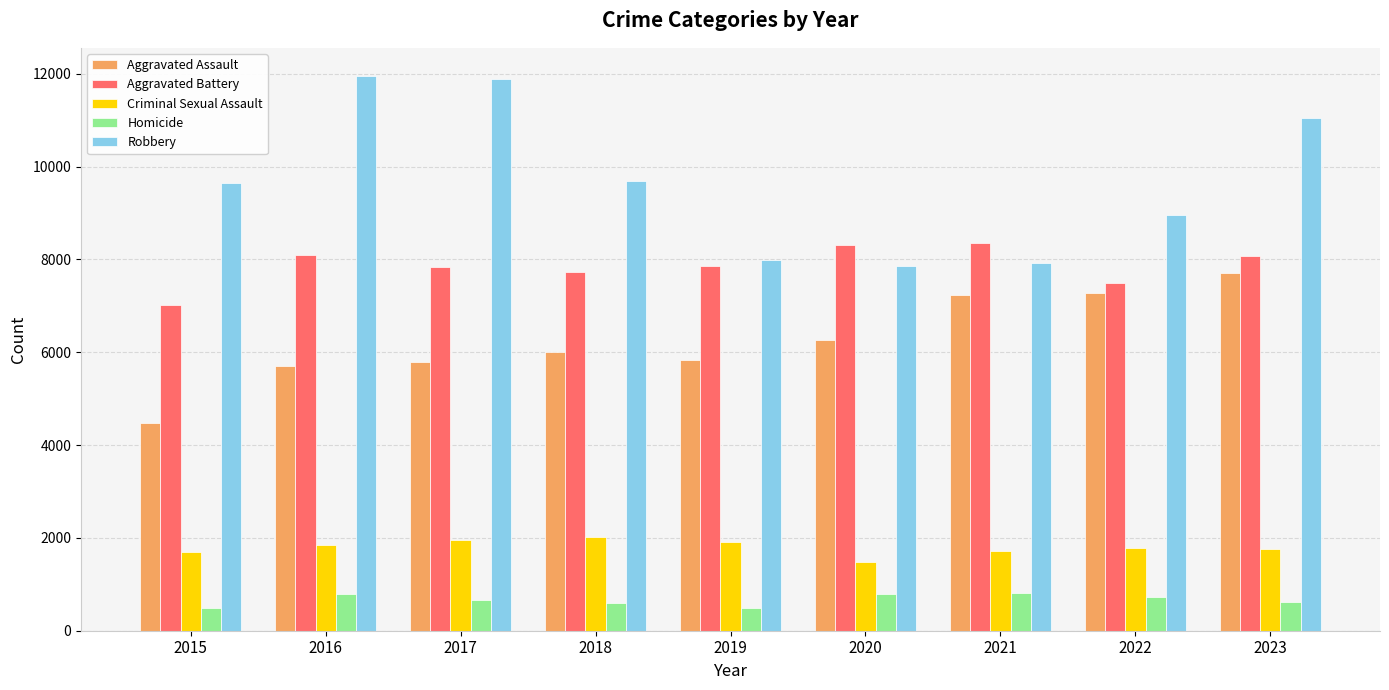

Which category has the lowest value in the Aggravated Battery series?

2015